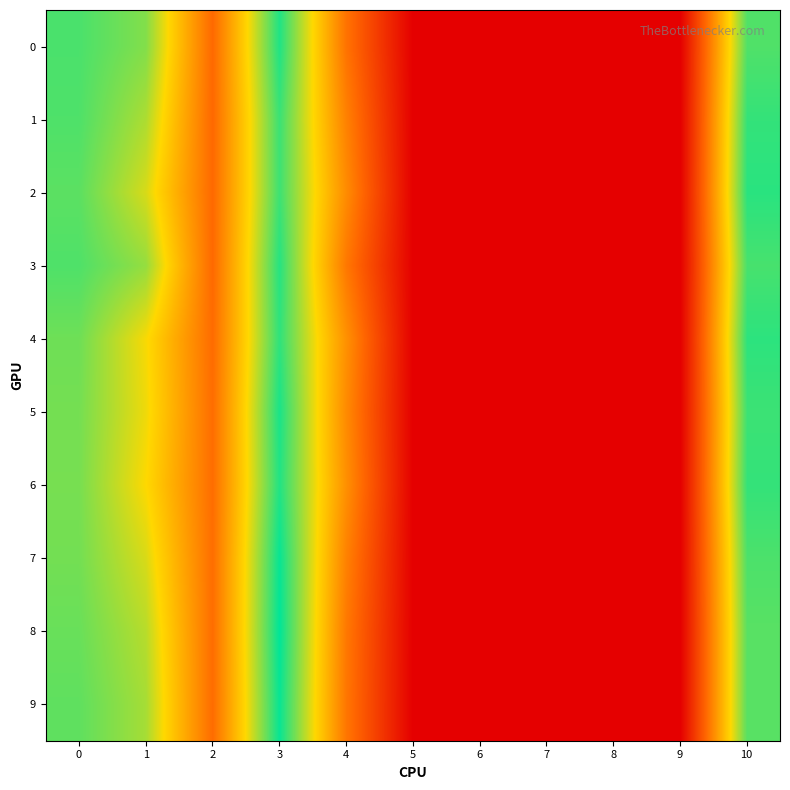

At how many categories does at least one series exceed 0?

6